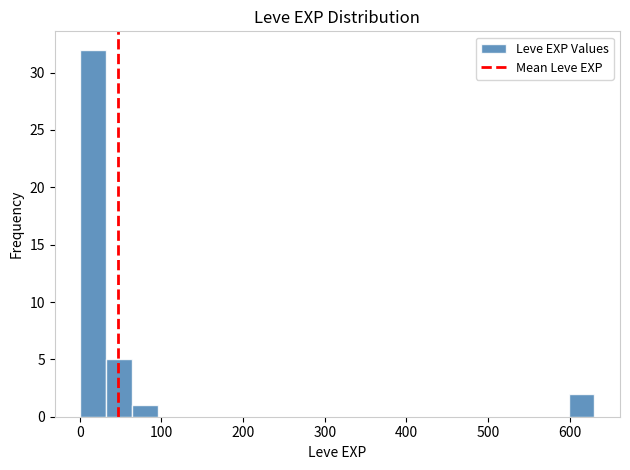

Around what value on the x-axis is the tallest bar? Give the approximate position of its centre, as read against the axis.

20